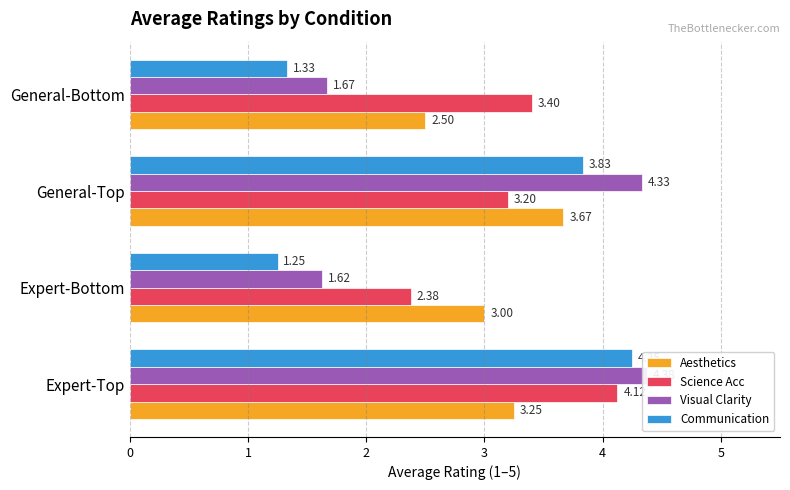

How many data points in Aesthetics are less than 3?

1